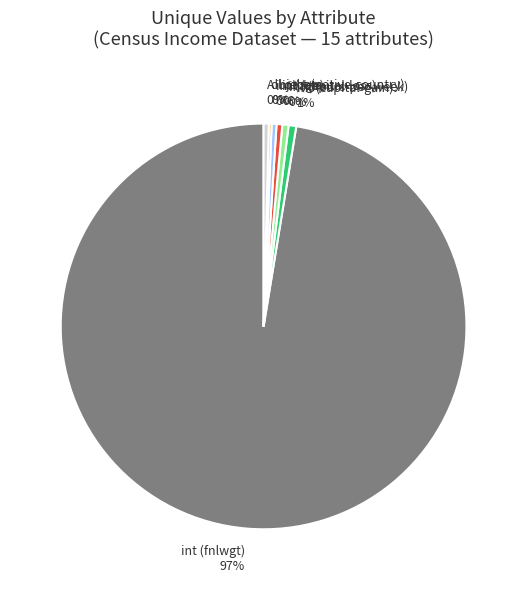

To the nearest percent, what is the combined percentage of int (capital-gain) and All others?

1%